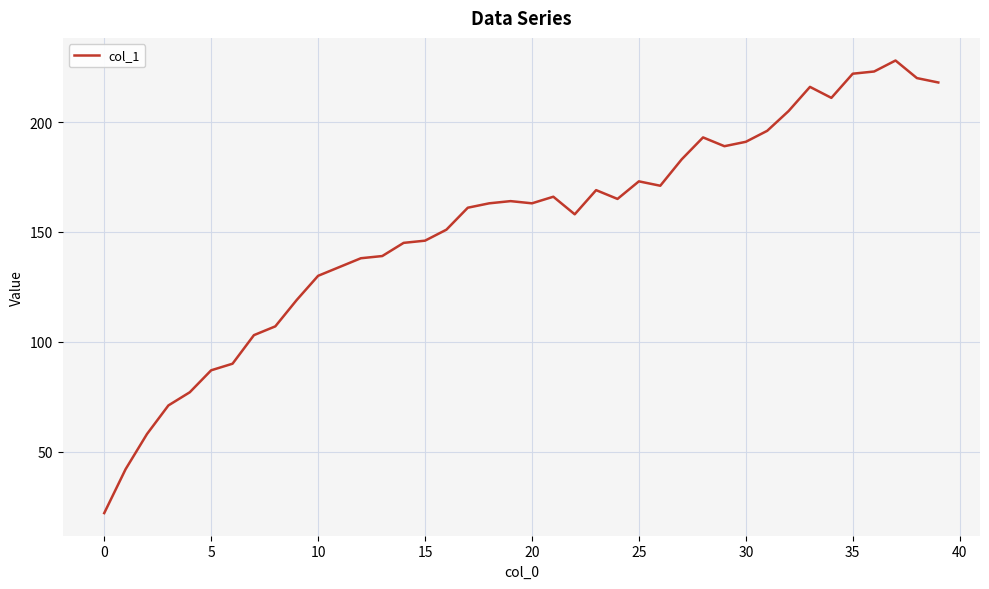

What is the minimum value shown in the chart?

22